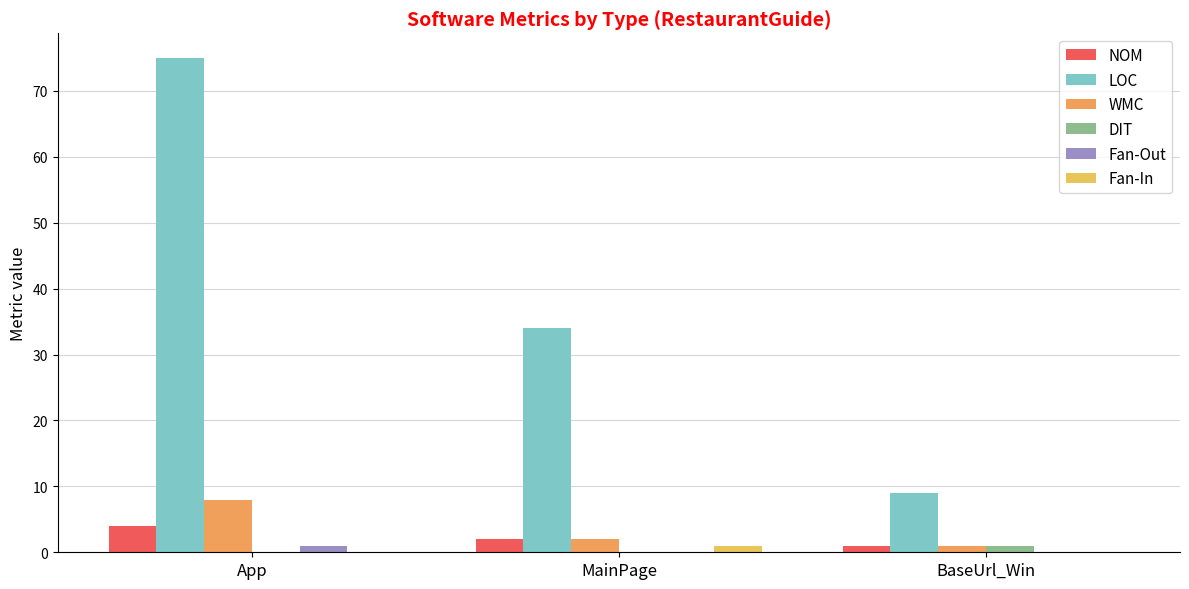

Reading right to left, what are all the values shown in this chart?

NOM: 1	2	4
LOC: 9	34	75
WMC: 1	2	8
DIT: 1	0	0
Fan-Out: 0	0	1
Fan-In: 0	1	0